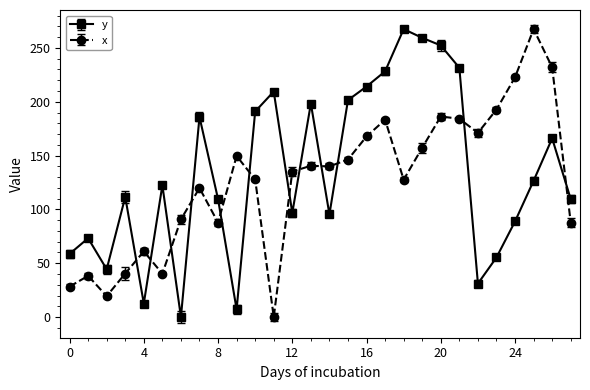

True or false: x and y intersect in this chart.

True